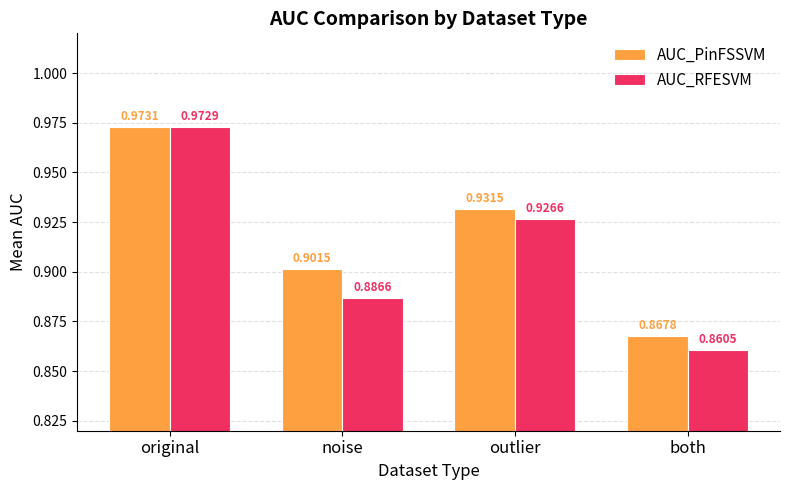

Which series has the widest spread of values?

AUC_RFESVM